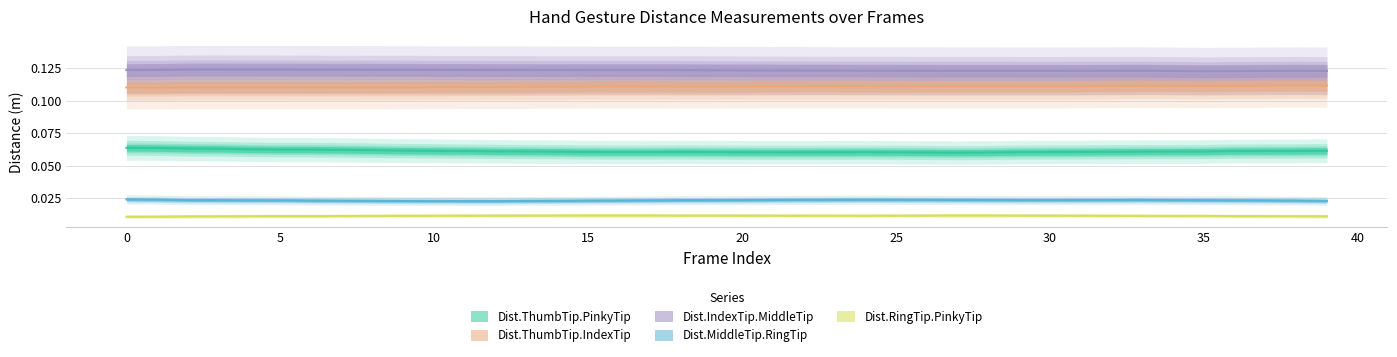

What is the sum of all Dist.MiddleTip.RingTip values?

0.9